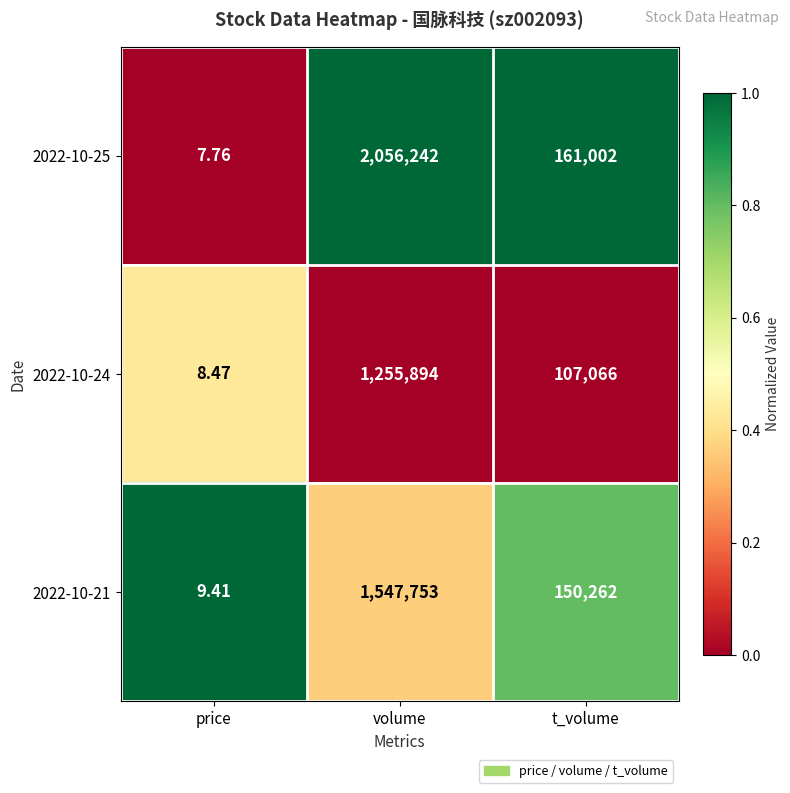

At which category is the sum across all series the highest?

volume